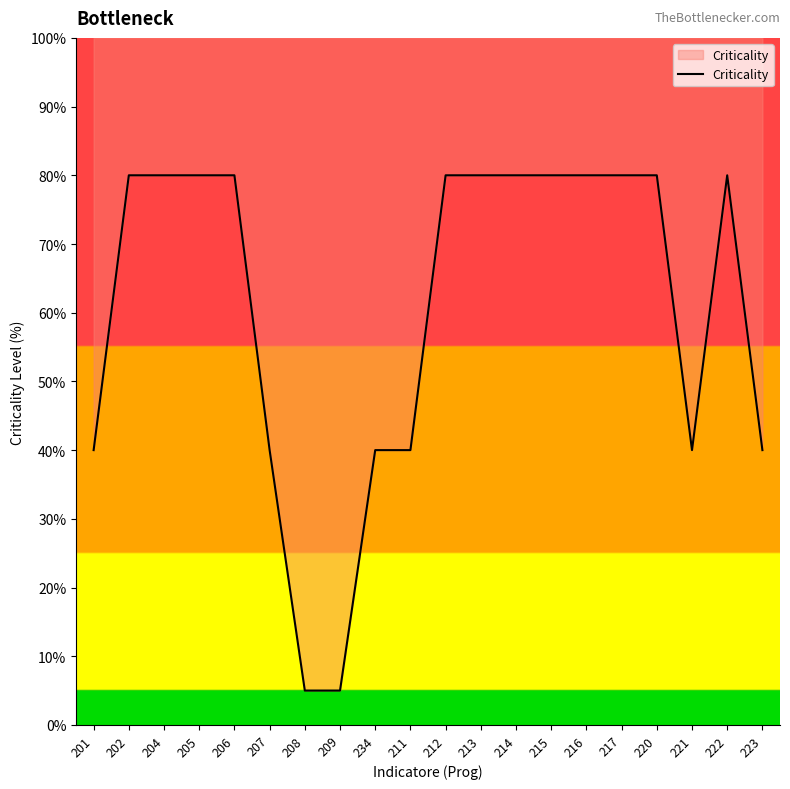

Count the number of data series in this chart.

1